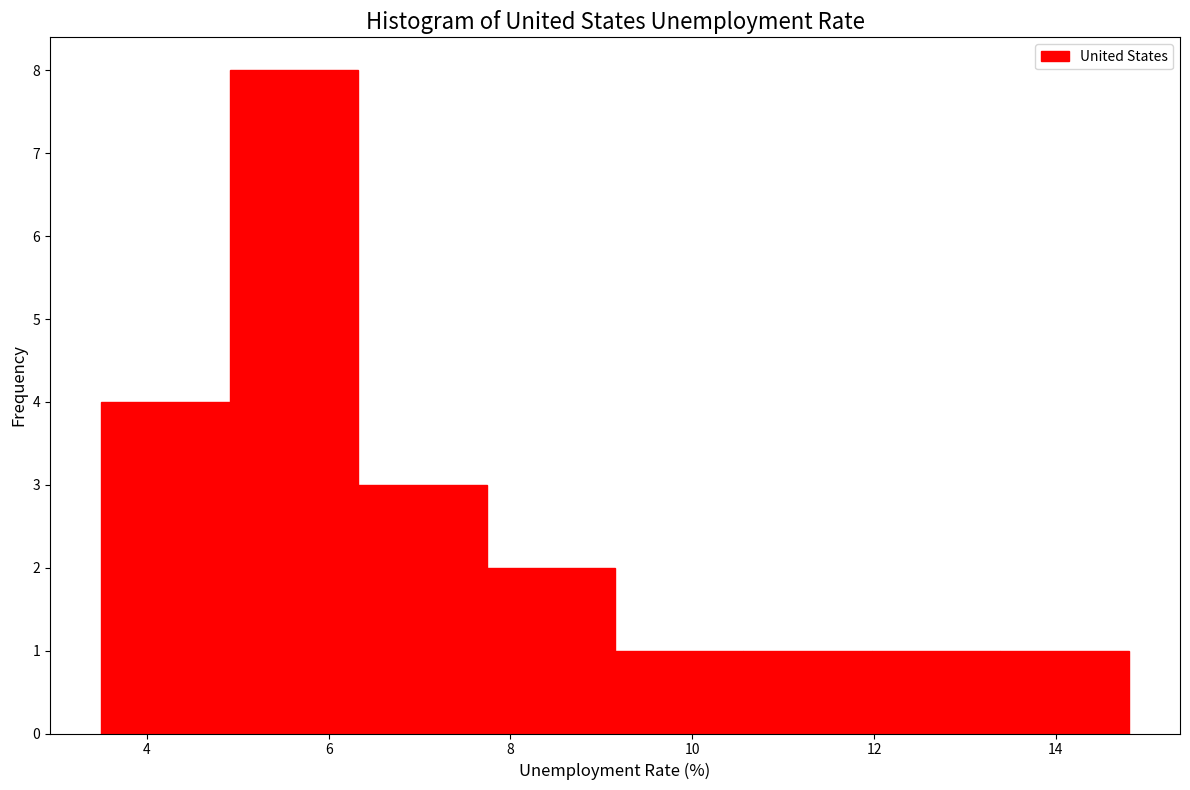

Reading left to right, list every bar in this chart as the range it spans on the x-axis followed by its height. Neither the bar edges nor the heights are printed on the chart, so give them approximately, as read against the axes.

3.6 to 5.0: 4
5.0 to 6.4: 8
6.4 to 7.8: 3
7.8 to 9.2: 2
9.2 to 10.6: 1
10.6 to 12.0: 1
12.0 to 13.4: 1
13.4 to 14.8: 1